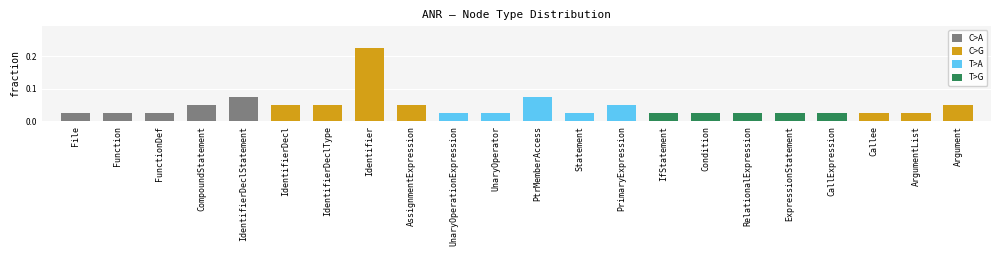

True or false: the data shows 0.0 at PrimaryExpression.

False